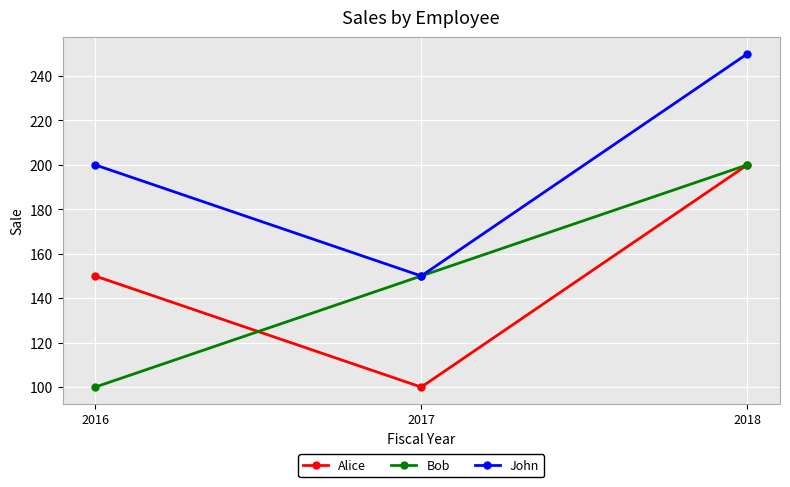

How many data points does each series have?

3